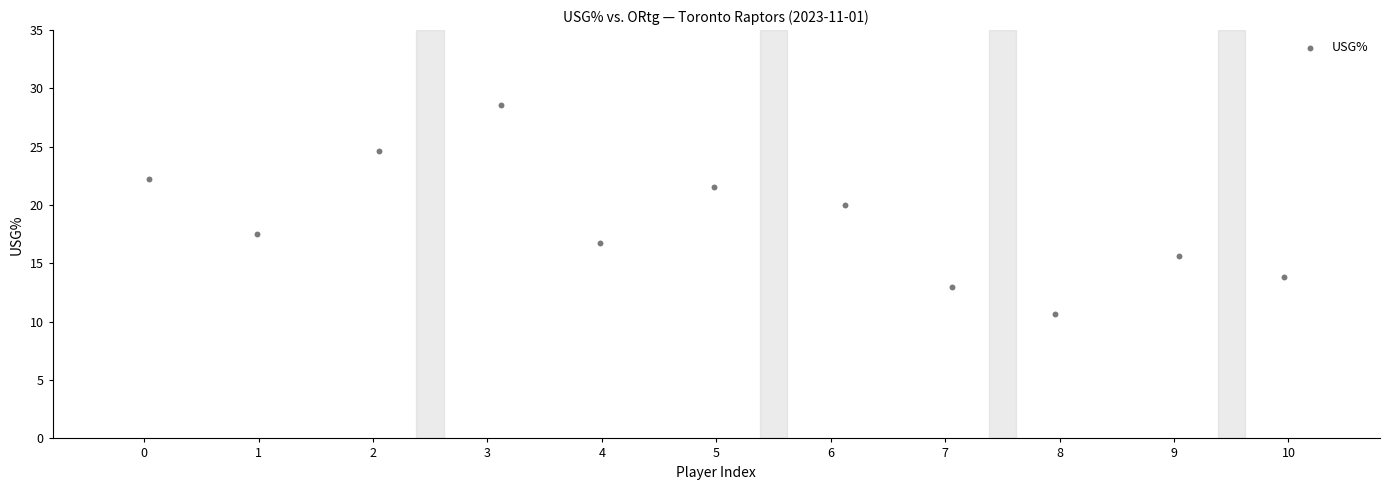

What Y value in the scatter plot is closest to 19?

20.0